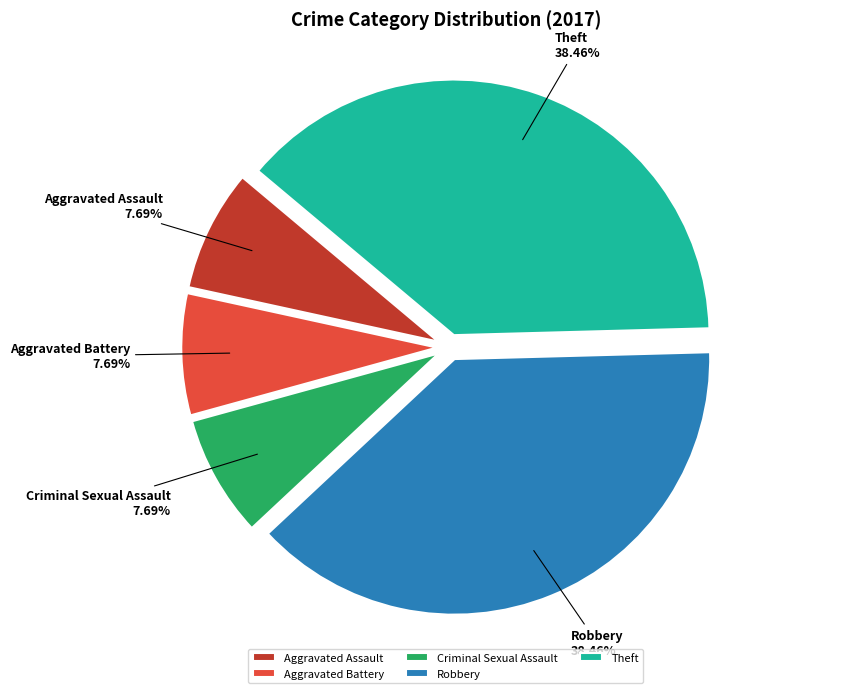

The Robbery slice represents 38% of the pie. True or false?

True